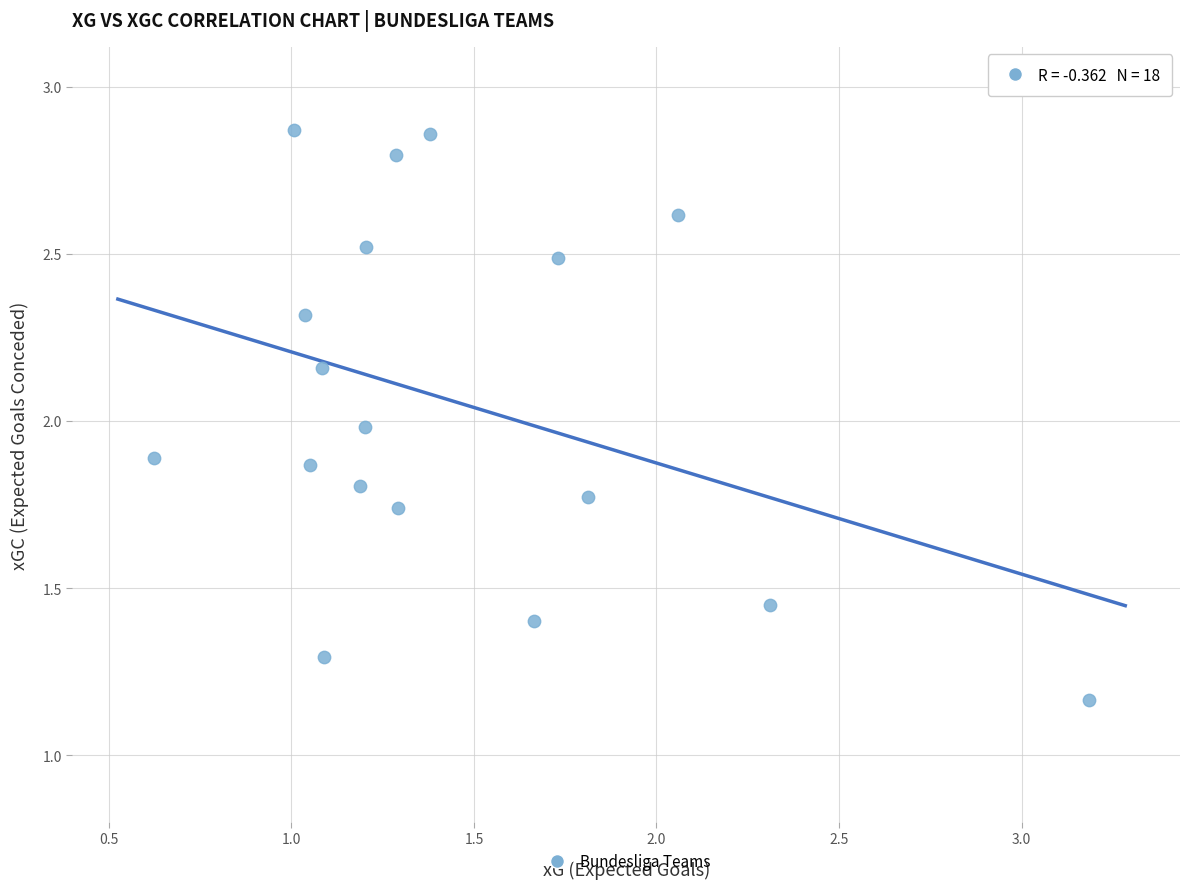

What is the range of X values (max minus min)?

2.6